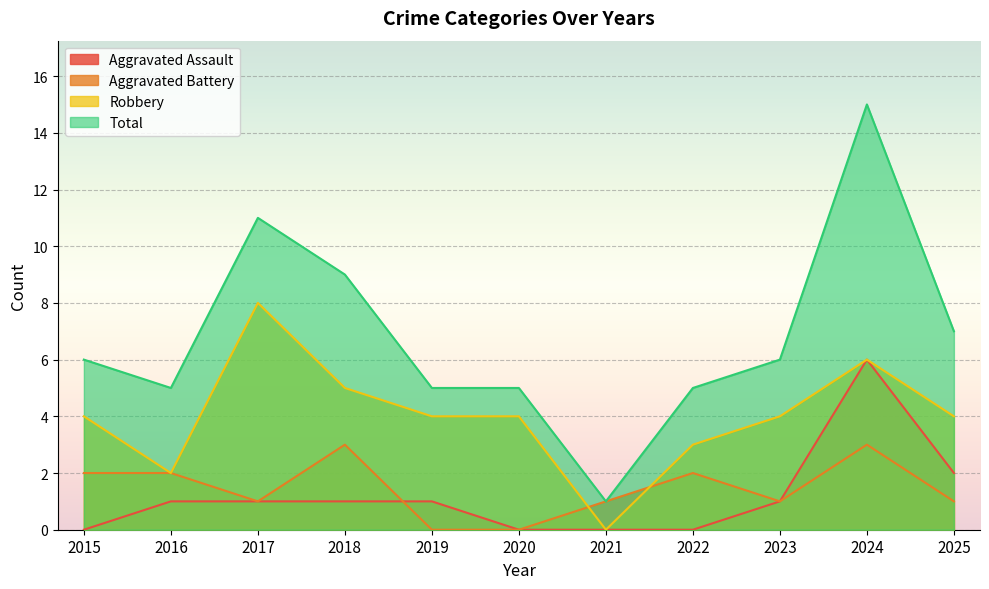

Is it true that Robbery equals 2 at 2016?

True